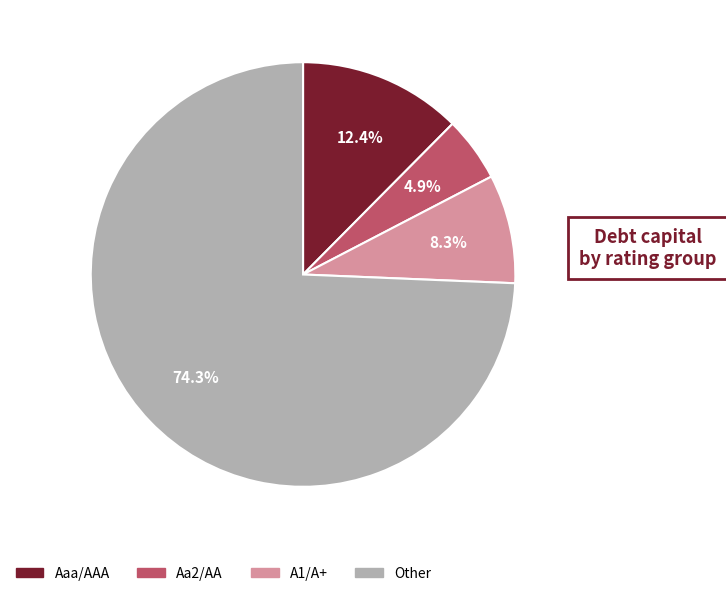

To the nearest percent, what is the difference between the largest and smallest slice percentages?

69%